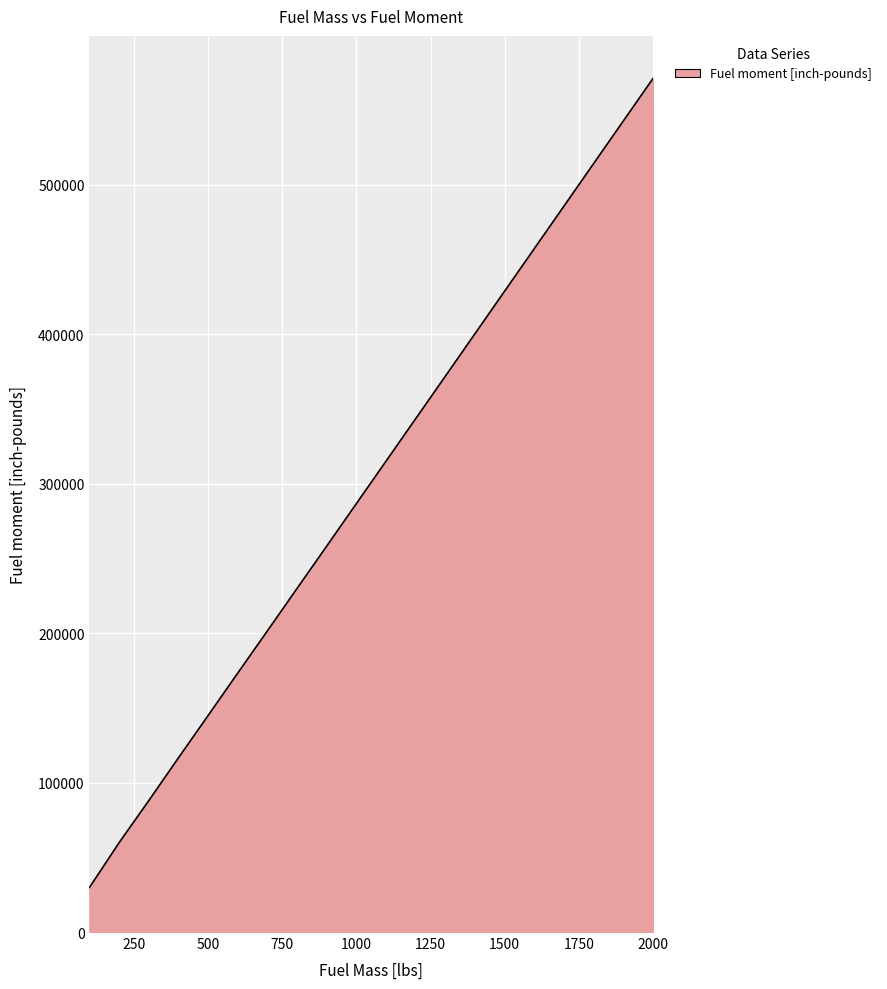

What is the difference between the maximum and minimum values?

541174